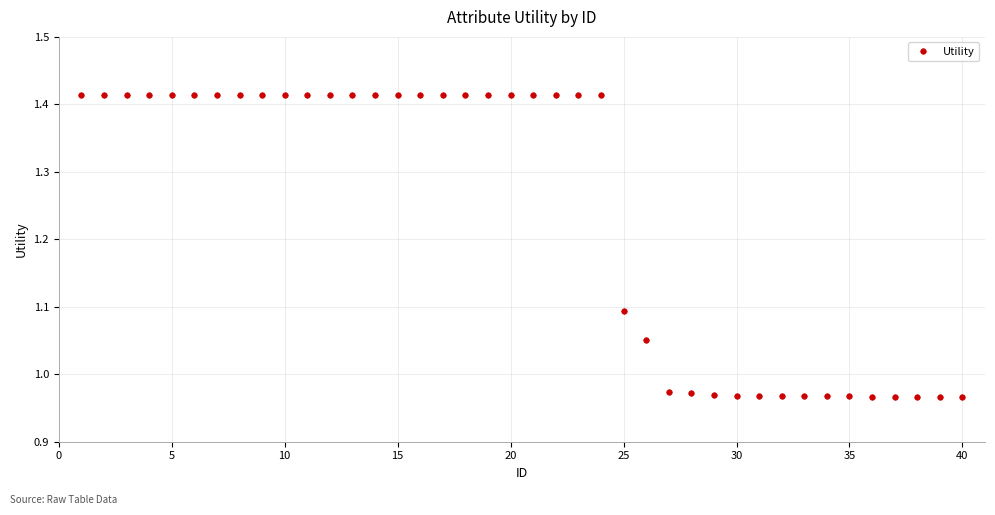

What is the average value?

1.2